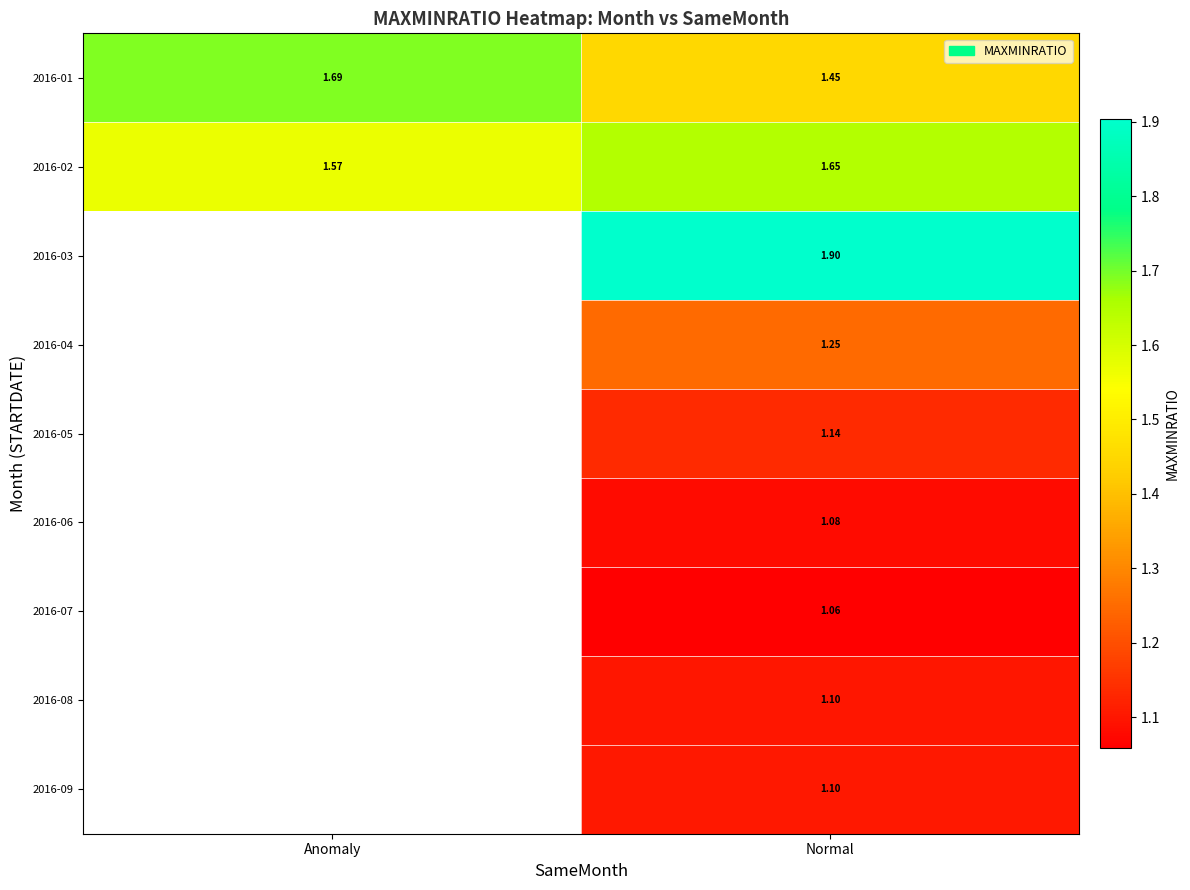

Rank the categories by 2016-02 value from highest to lowest.

Normal, Anomaly